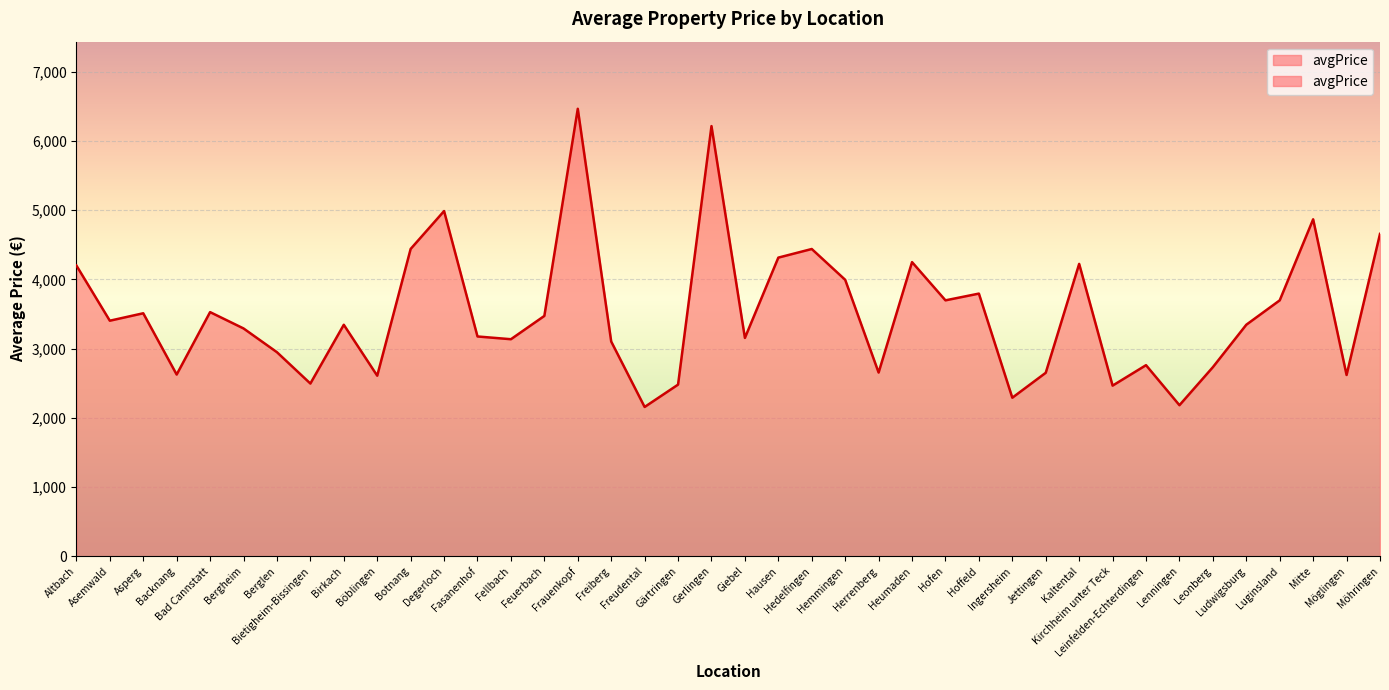

Reading left to right, what are all the values shown in this chart?

4200.0	3402.3	3509.8	2624.6	3526.5	3290.6	2947.4	2494.7	3343.5	2607.8	4439.1	4986.2	3174.6	3134.9	3471.5	6463.6	3101.7	2156.2	2479.2	6213.6	3153.8	4313.7	4438.2	3993.3	2653.3	4248.7	3696.6	3793.9	2290.0	2650.0	4223.2	2464.7	2760.0	2181.8	2731.1	3344.2	3696.6	4867.2	2618.4	4656.1